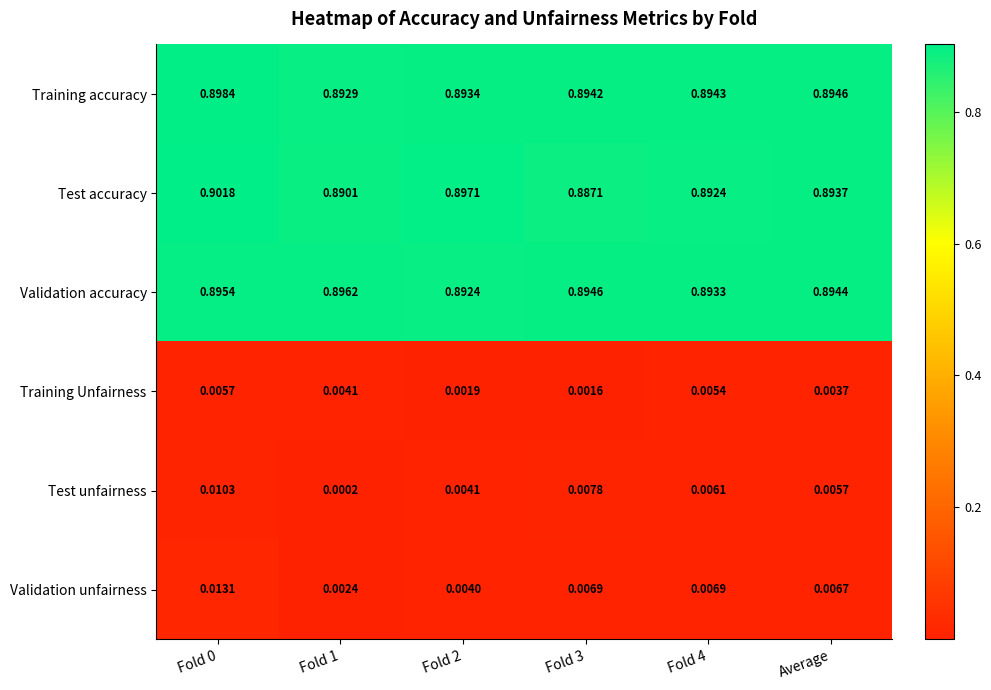

Which series changed the most between Fold 3 and Fold 4?

Test accuracy